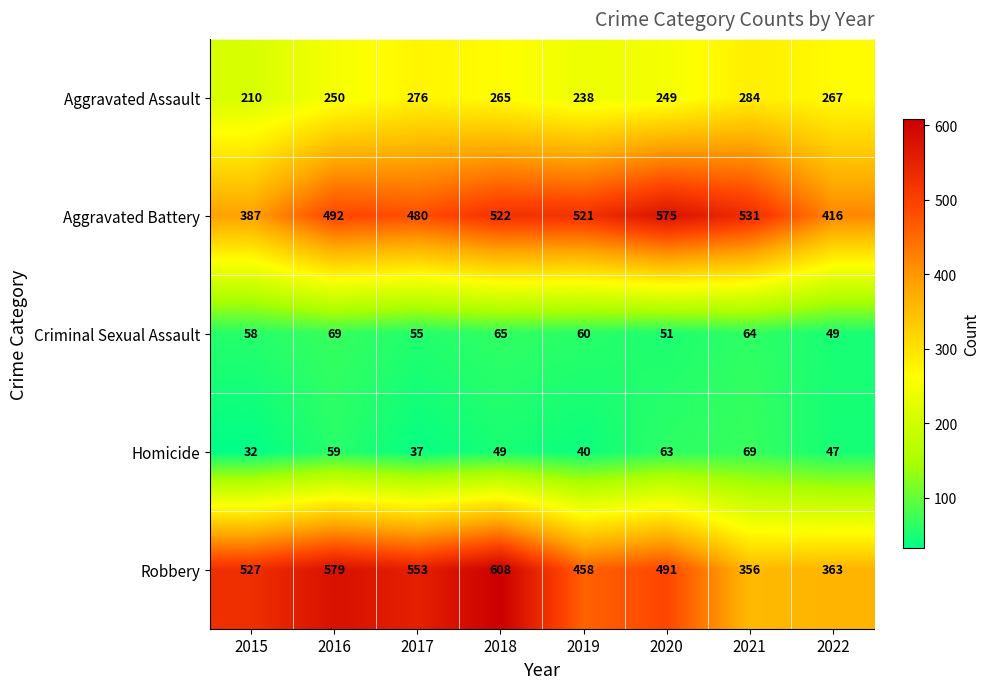

What is the total value across all series at 2019?

1317